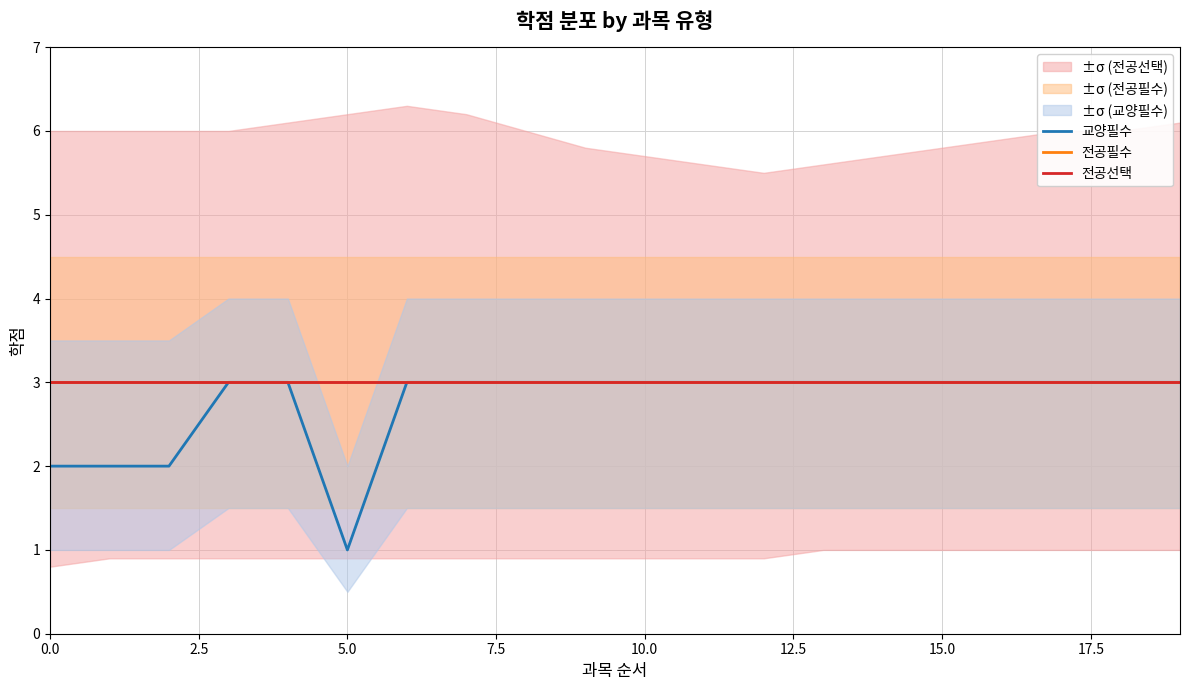

What position from the left is 11?

12